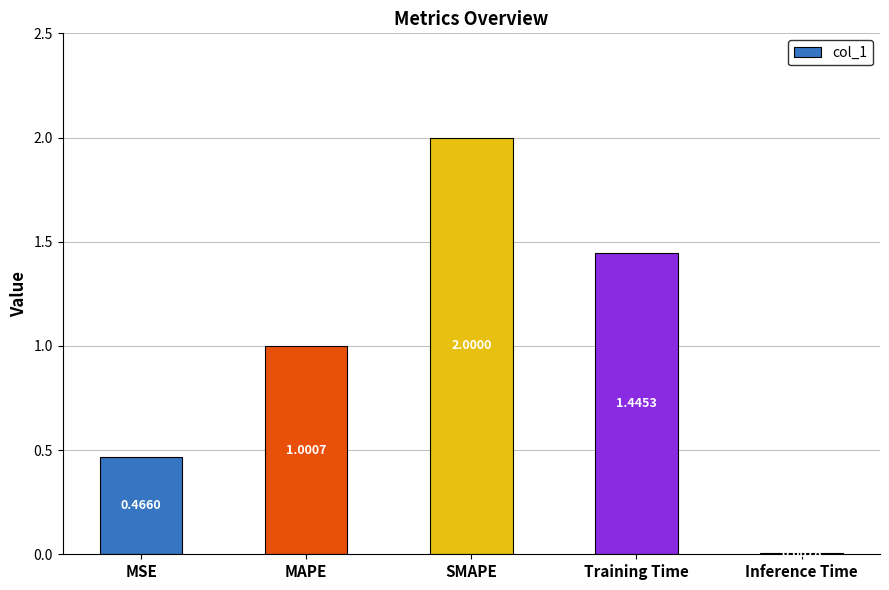

What is the ratio of the value at MAPE to the value at Training Time?

0.7